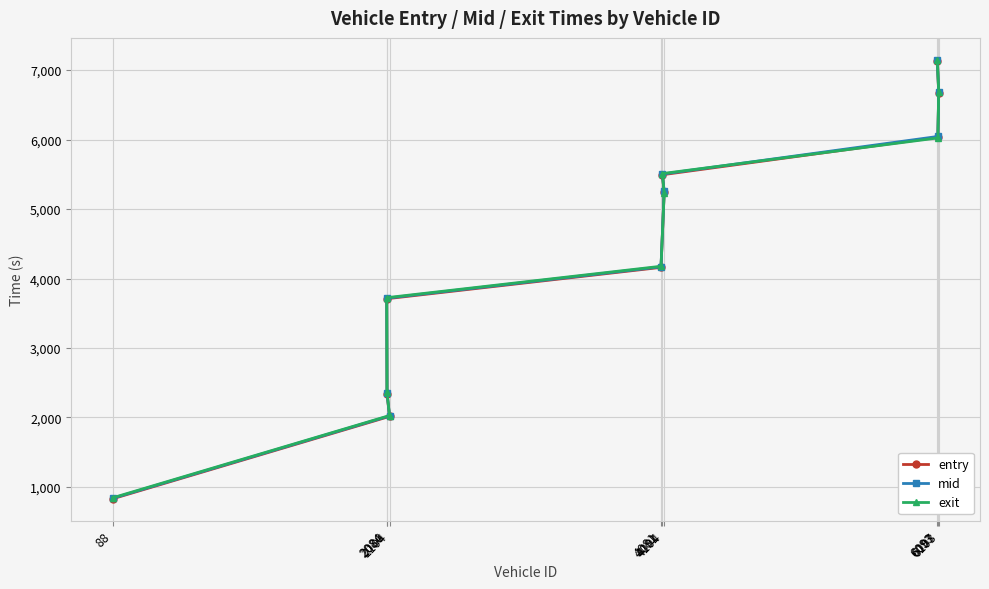

How many lines are shown in the chart?

3